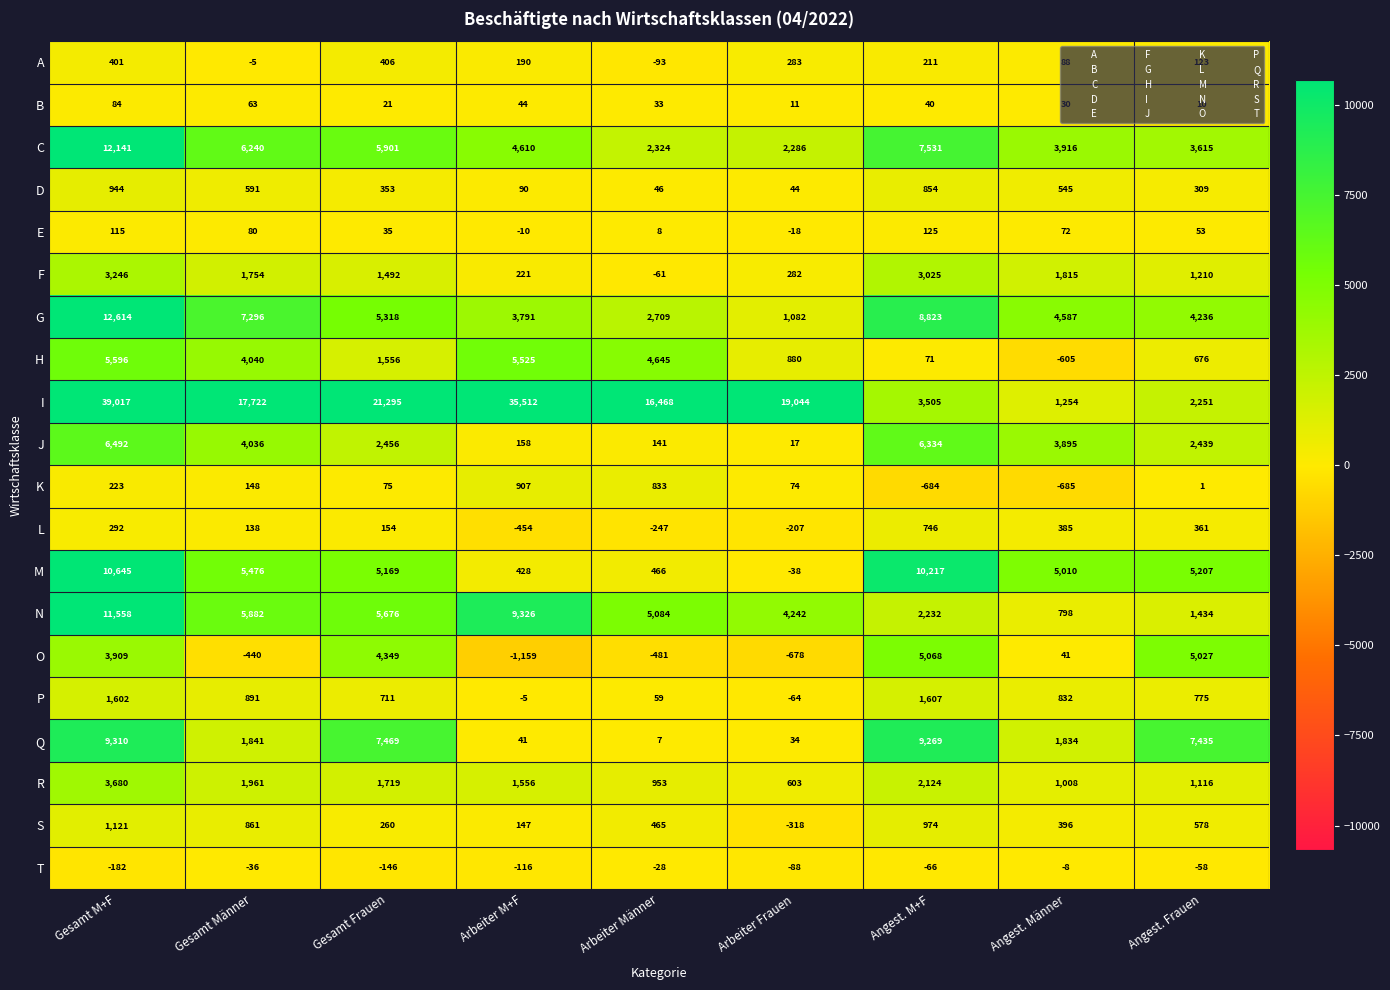

The value of I at Arbeiter M+F is 12383. True or false?

False